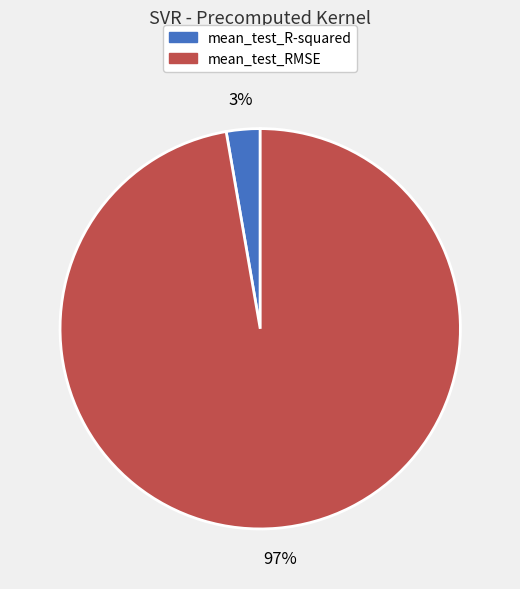

To the nearest percent, what is the average slice percentage?

50%